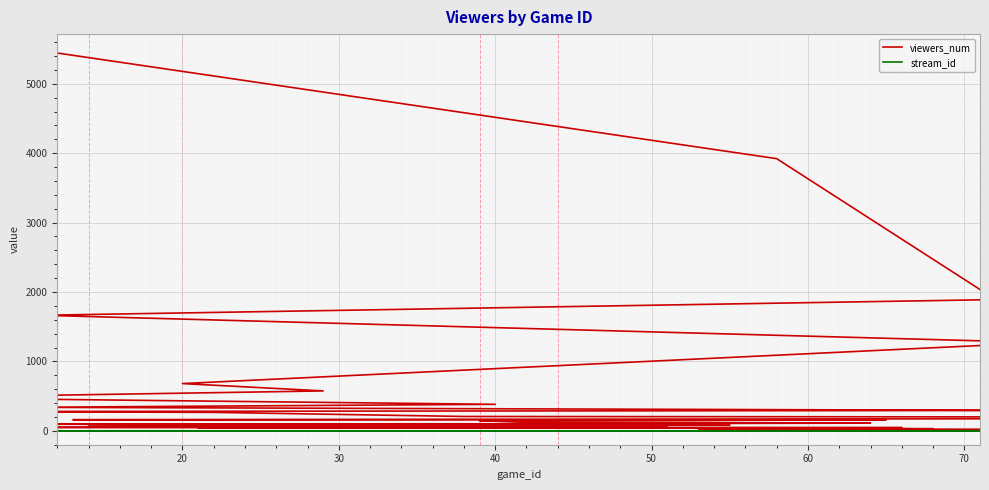

True or false: viewers_num and stream_id intersect in this chart.

False